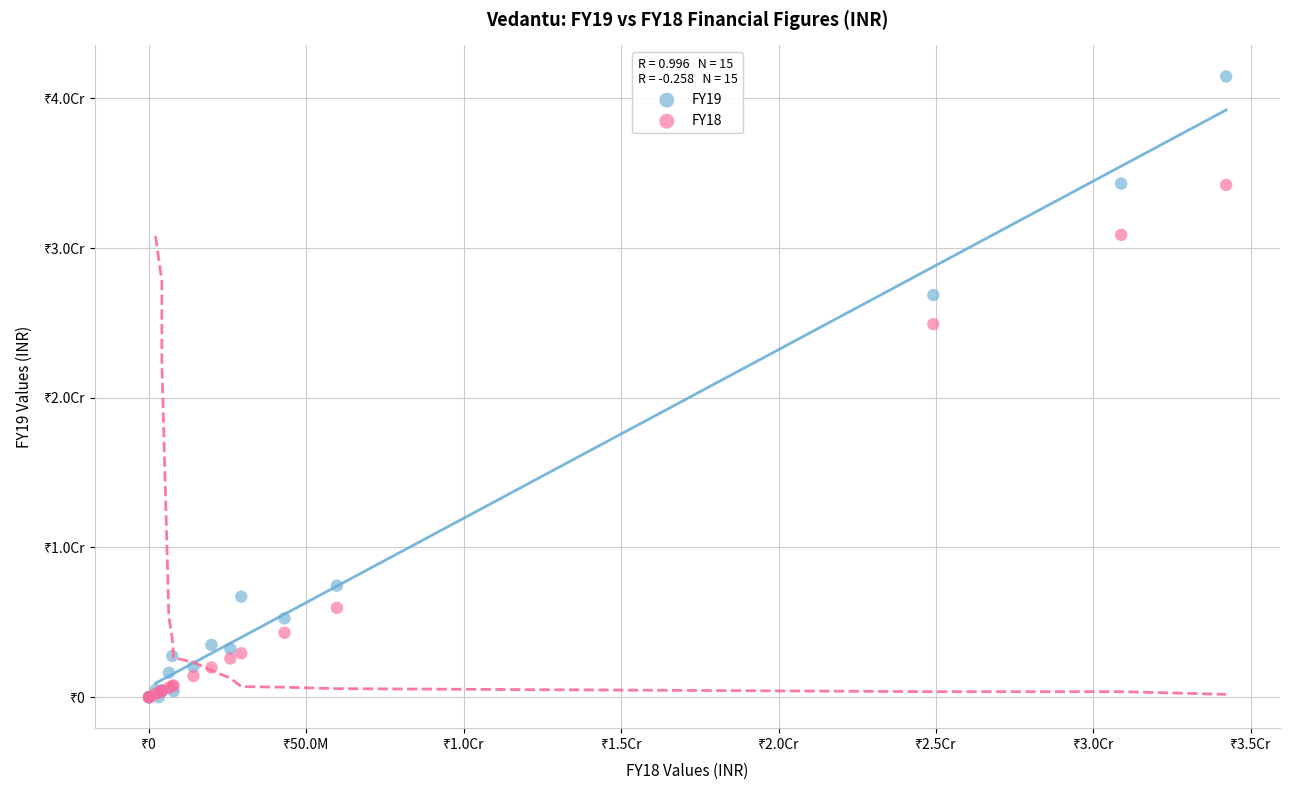

Which series has the widest spread of Y values?

FY19